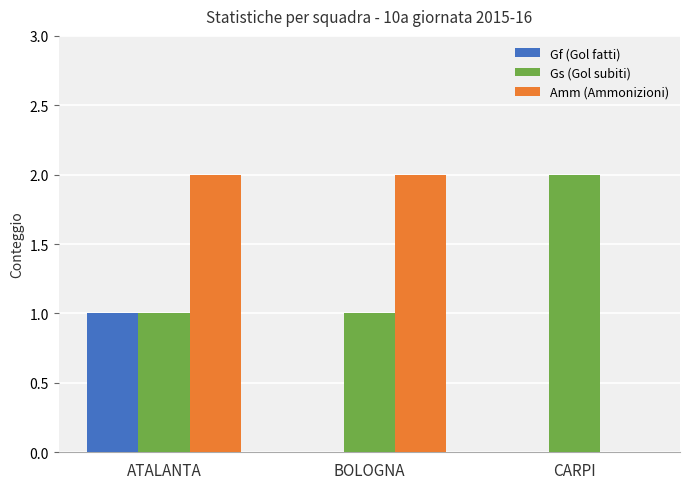

How many Gf (Gol fatti) values are between 0 and 1?

3